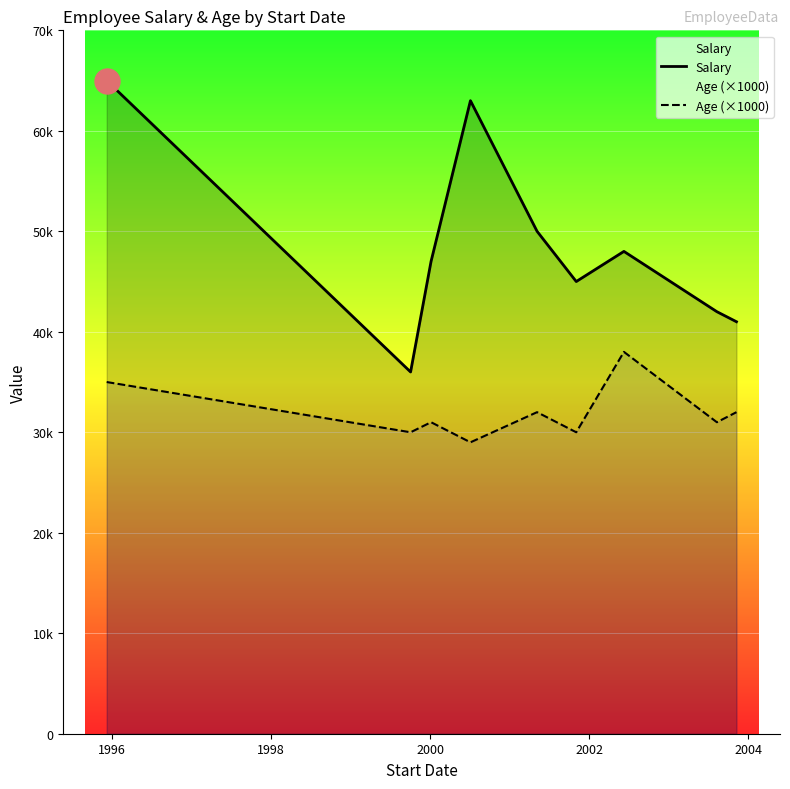

True or false: Age (×1000) and Salary cross at least once.

False